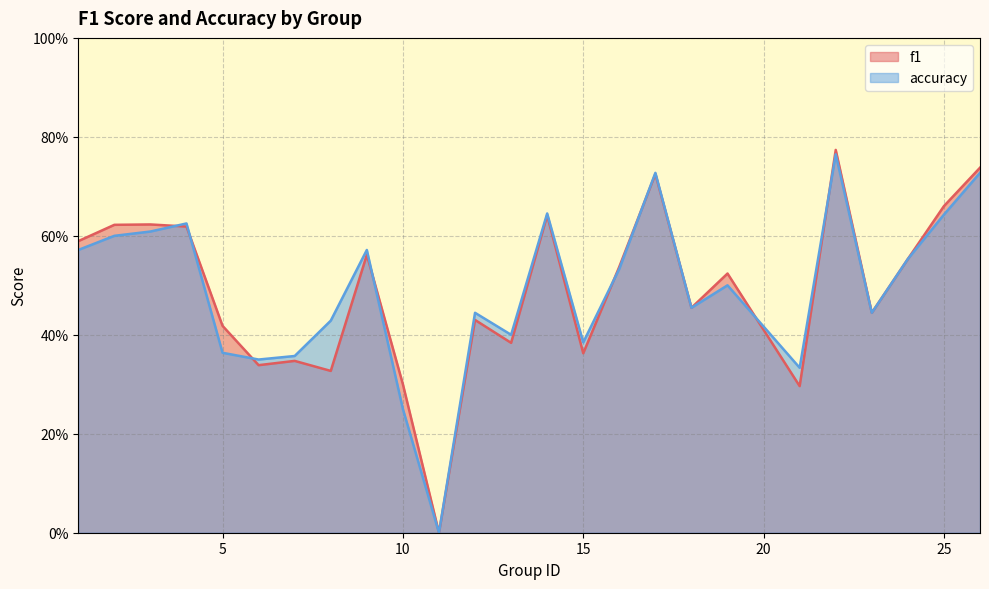

What is the sum of all accuracy values?

12.3